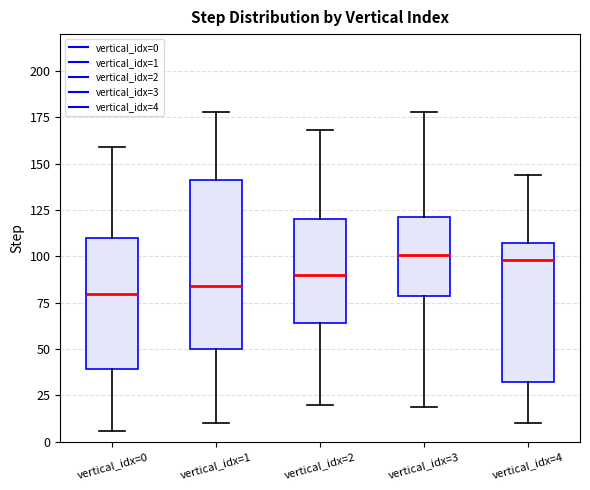

Reading left to right, transcribe this box plot: for each box, give where its median line is, the range the box spans, and where its two whiskers end, as read against the y-axis. The values are not printed on the chart, so give them approximately, as read against the axis.

vertical_idx=0: median 80, box 40 to 110, whiskers 5 to 160
vertical_idx=1: median 85, box 50 to 140, whiskers 10 to 180
vertical_idx=2: median 90, box 65 to 120, whiskers 20 to 170
vertical_idx=3: median 100, box 80 to 120, whiskers 20 to 180
vertical_idx=4: median 100, box 30 to 105, whiskers 10 to 145